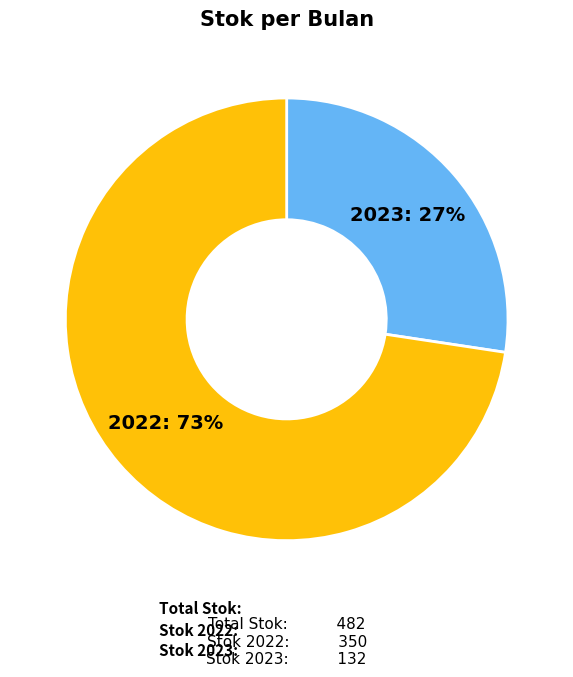

Is there a majority slice in this chart?

Yes